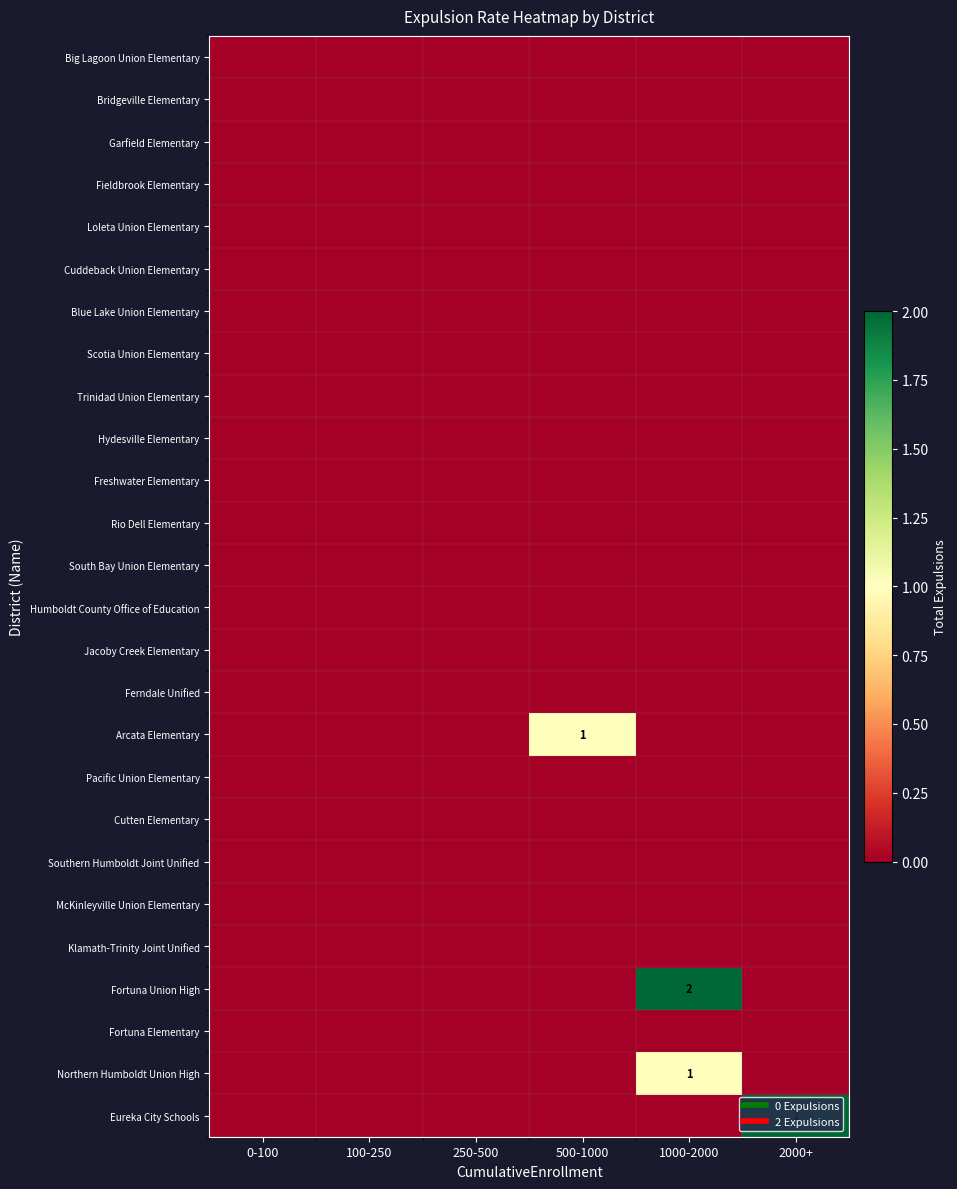

Which series has the largest total across all categories?

Fortuna Union High